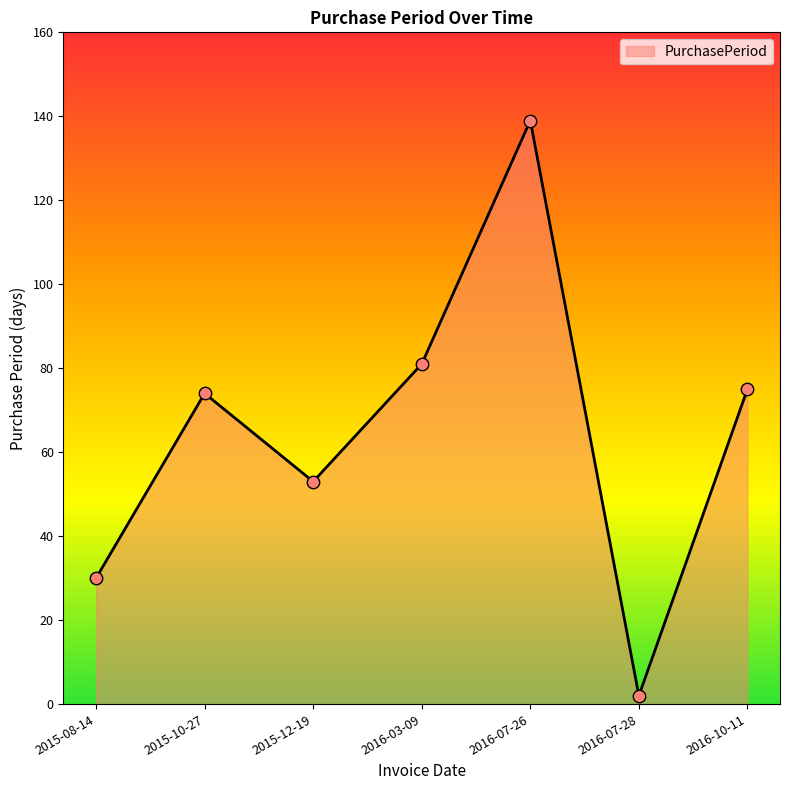

Which has a higher value, 2015-10-27 or 2015-08-14?

2015-10-27